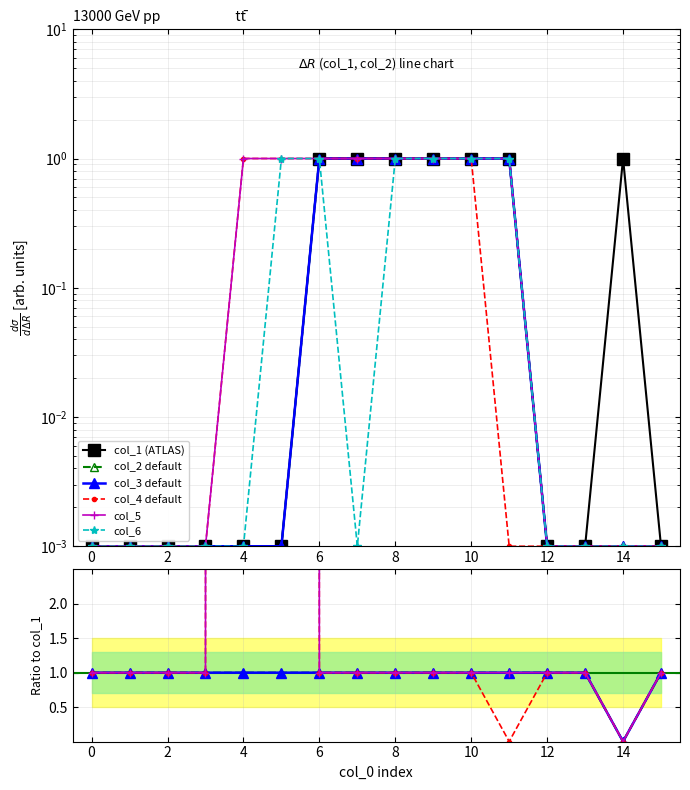

At how many categories does at least one series exceed 0?

16